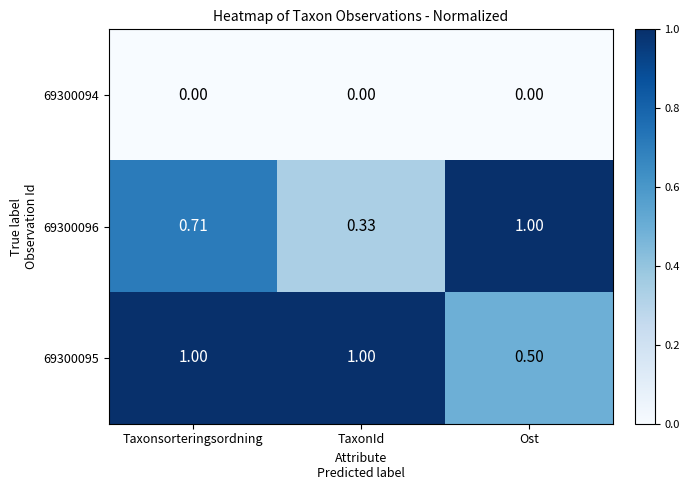

What is the maximum value shown in the chart?

1.0